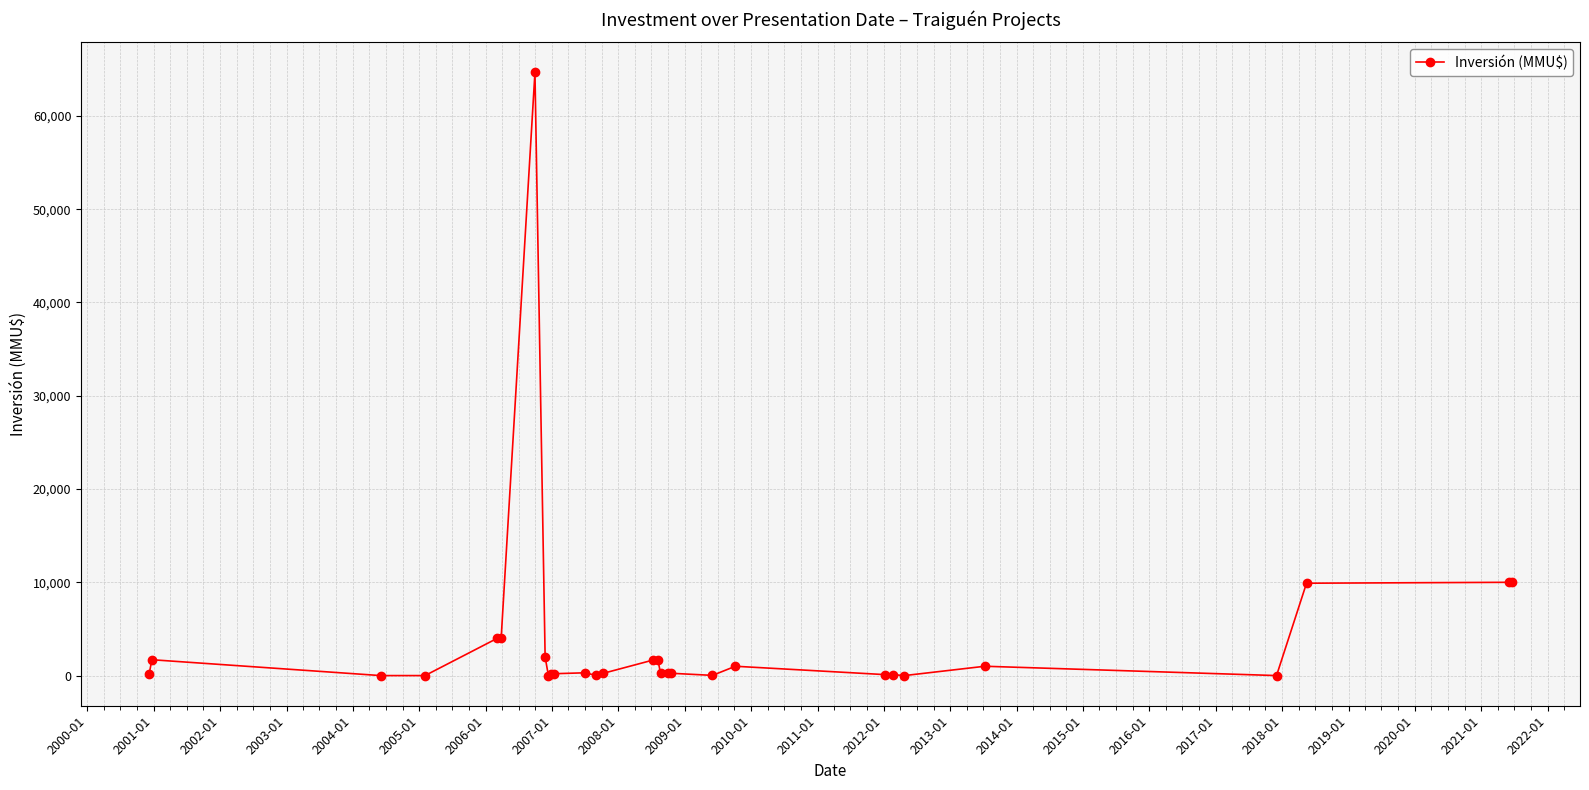

What is the sum of all values?

113655